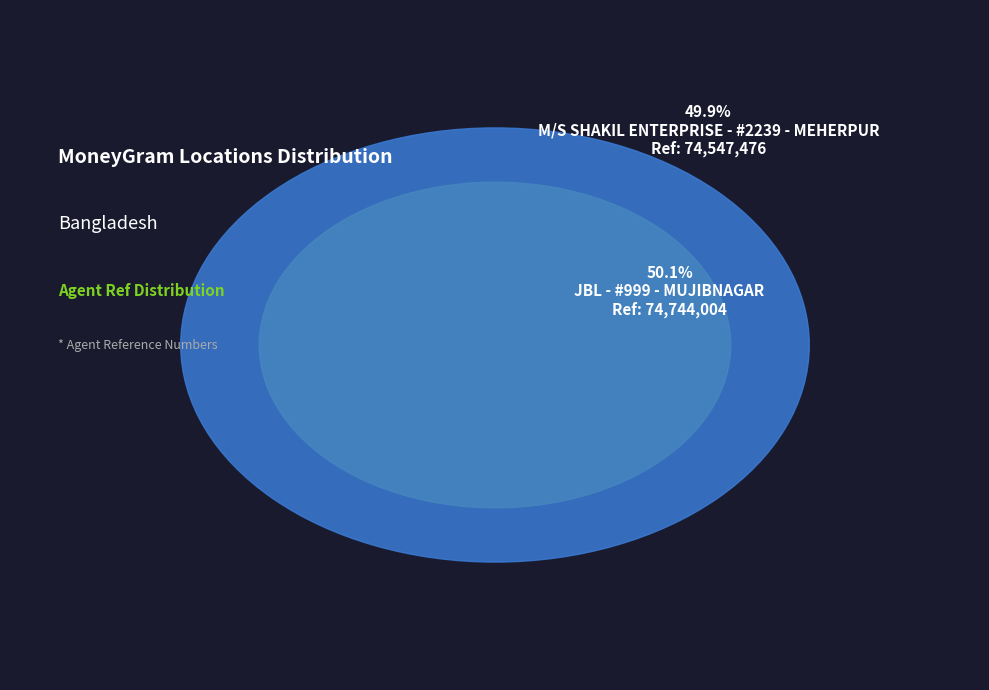

What is the majority slice?

JBL - #999 - MUJIBNAGAR